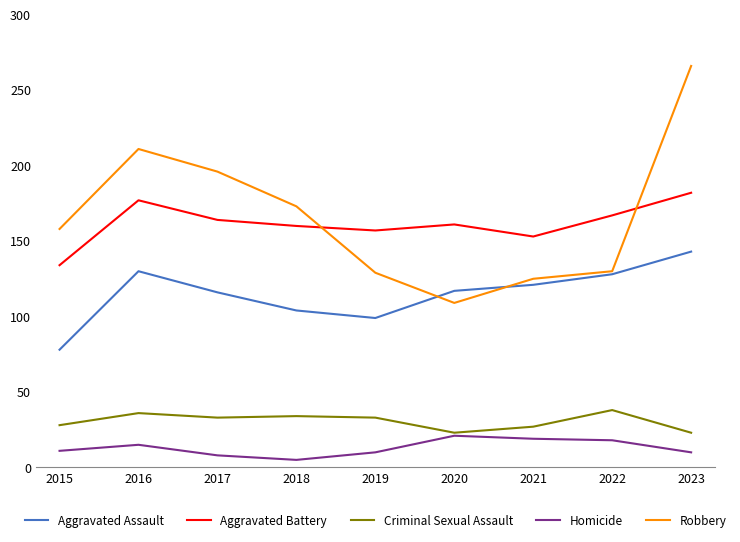

Which series has the largest range (max minus min)?

Robbery